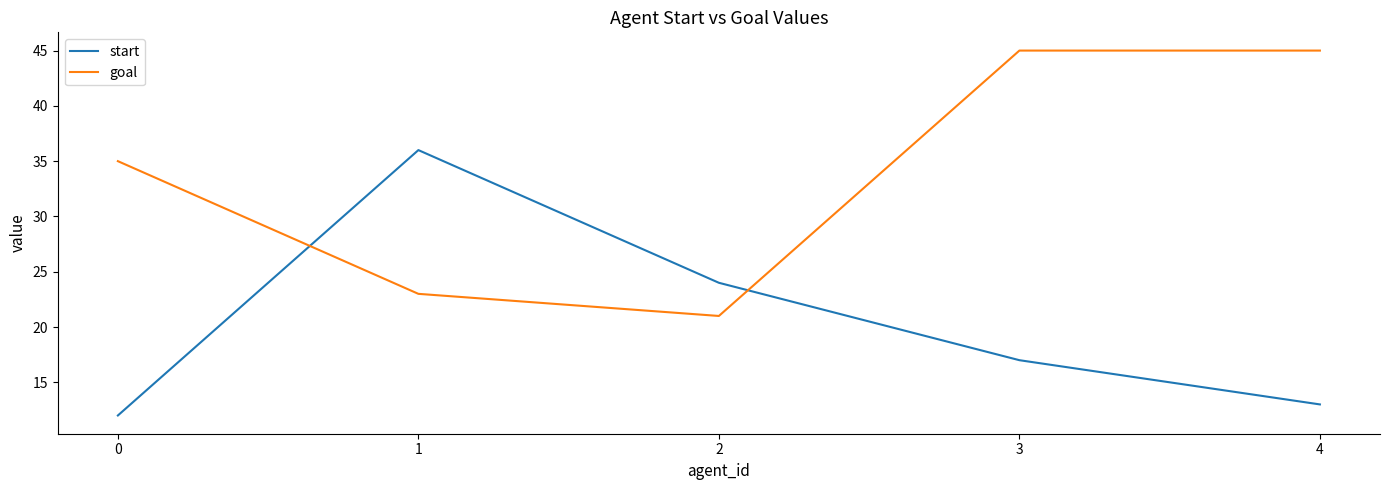

How many lines are shown in the chart?

2